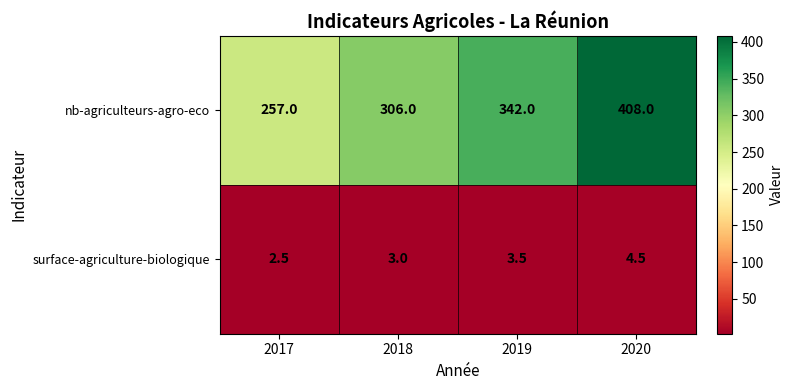

At which category is the sum across all series the highest?

2020